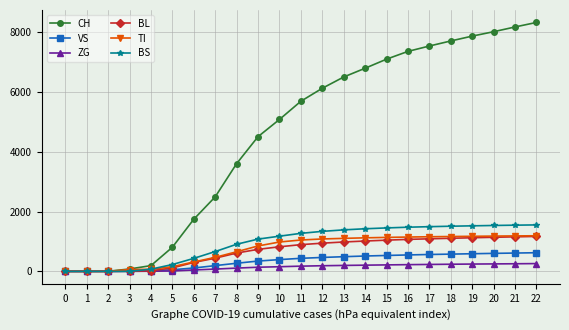

How many categories are shown in the chart?

23